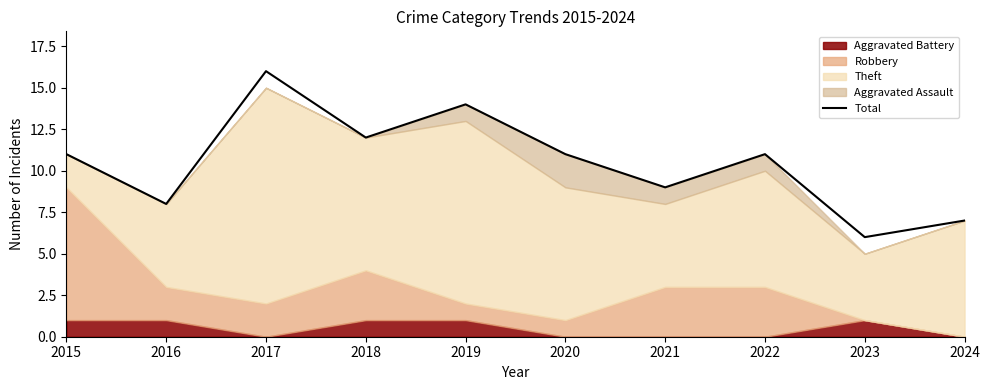

How many lines are shown in the chart?

1